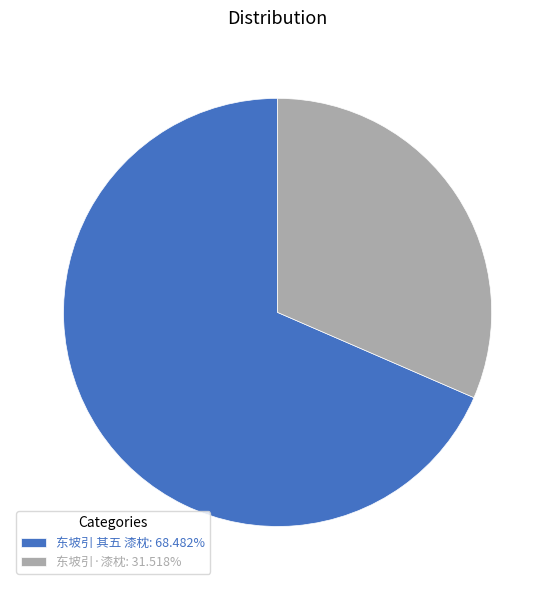

Do 东坡引 其五 漆枕: 68.482% and 东坡引·漆枕: 31.518% together represent more than half of the pie?

Yes